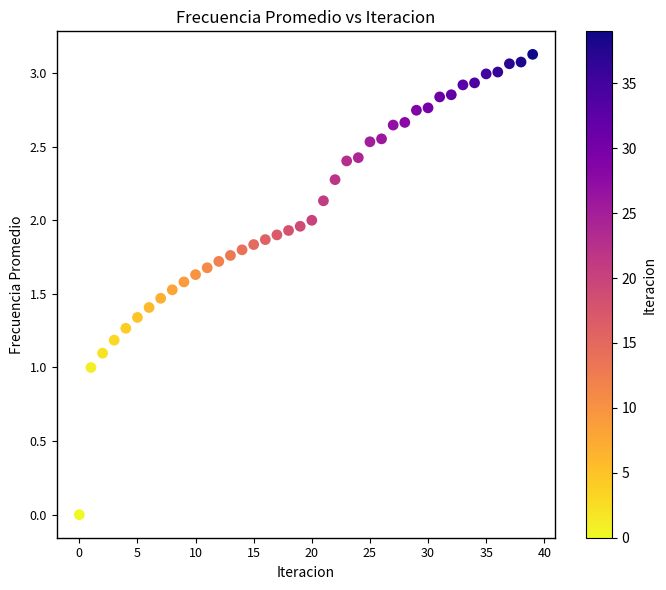

How many points are shown in the scatter plot?

40